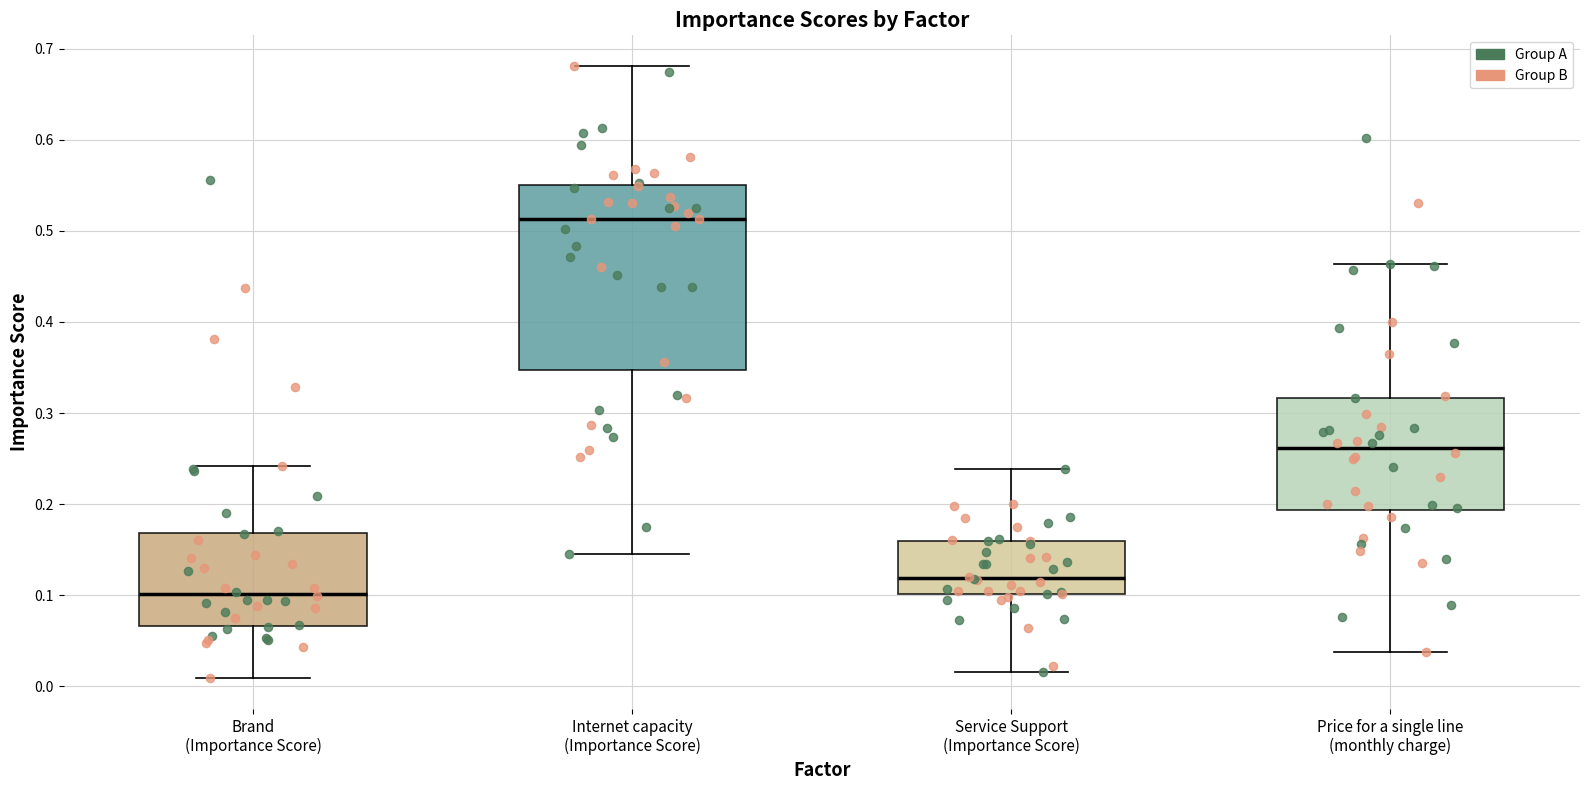

Which box's median line is the lowest?

Brand (Importance Score)